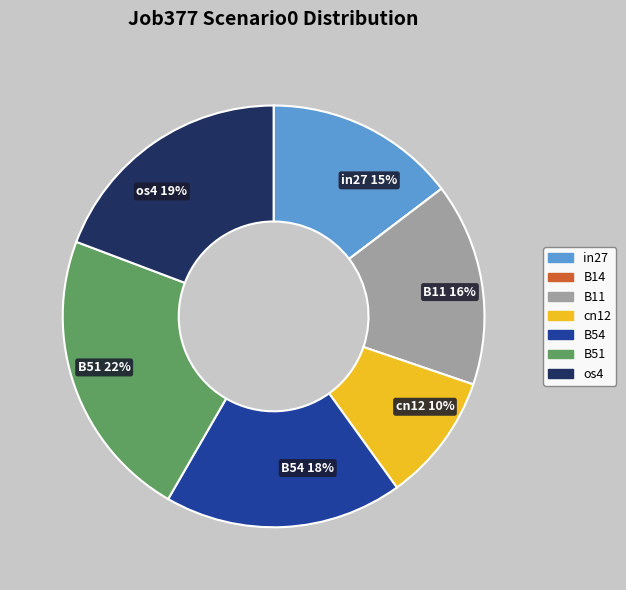

The cn12 slice represents 10% of the pie. True or false?

True